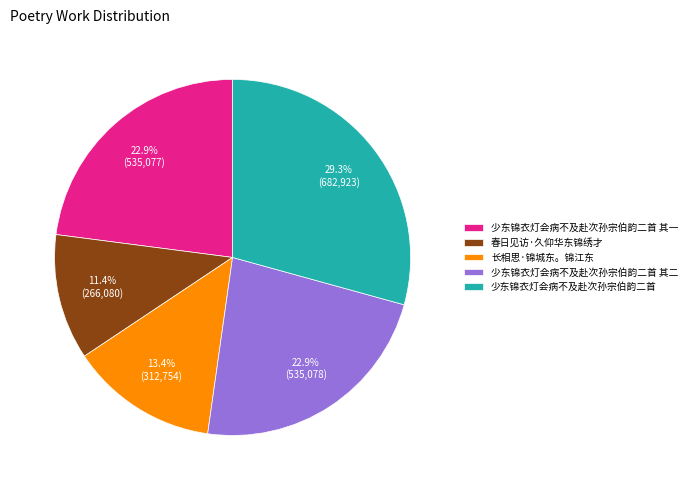

Does 春日见访·久仰华东锦绣才 represent more than half of the total?

No